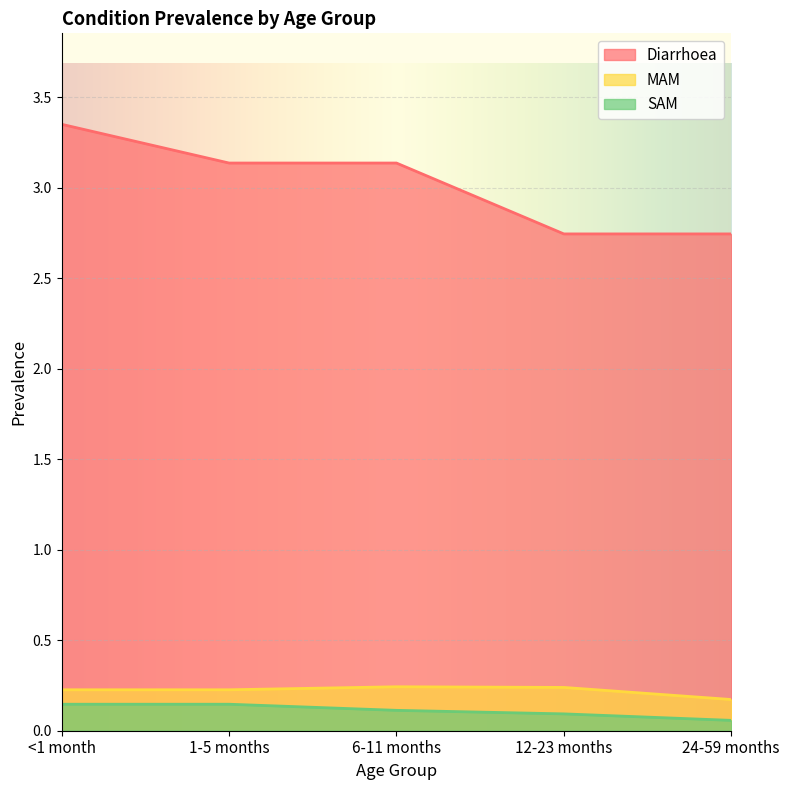

What is the total value across all series at 6-11 months?

3.5